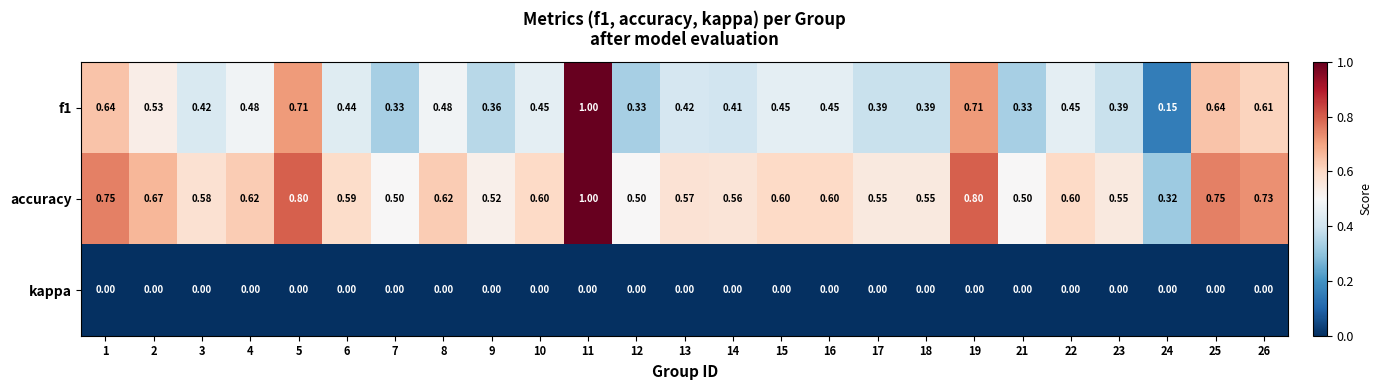

Is the value of accuracy at 1 greater than the value of kappa at 9?

Yes